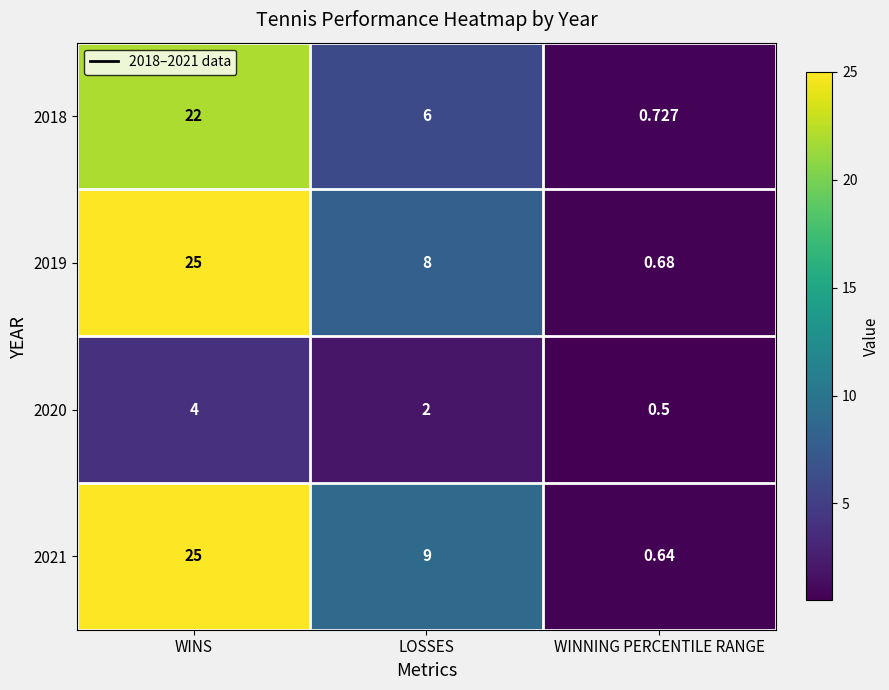

Between LOSSES and WINNING PERCENTILE RANGE, which series saw the biggest shift?

2021